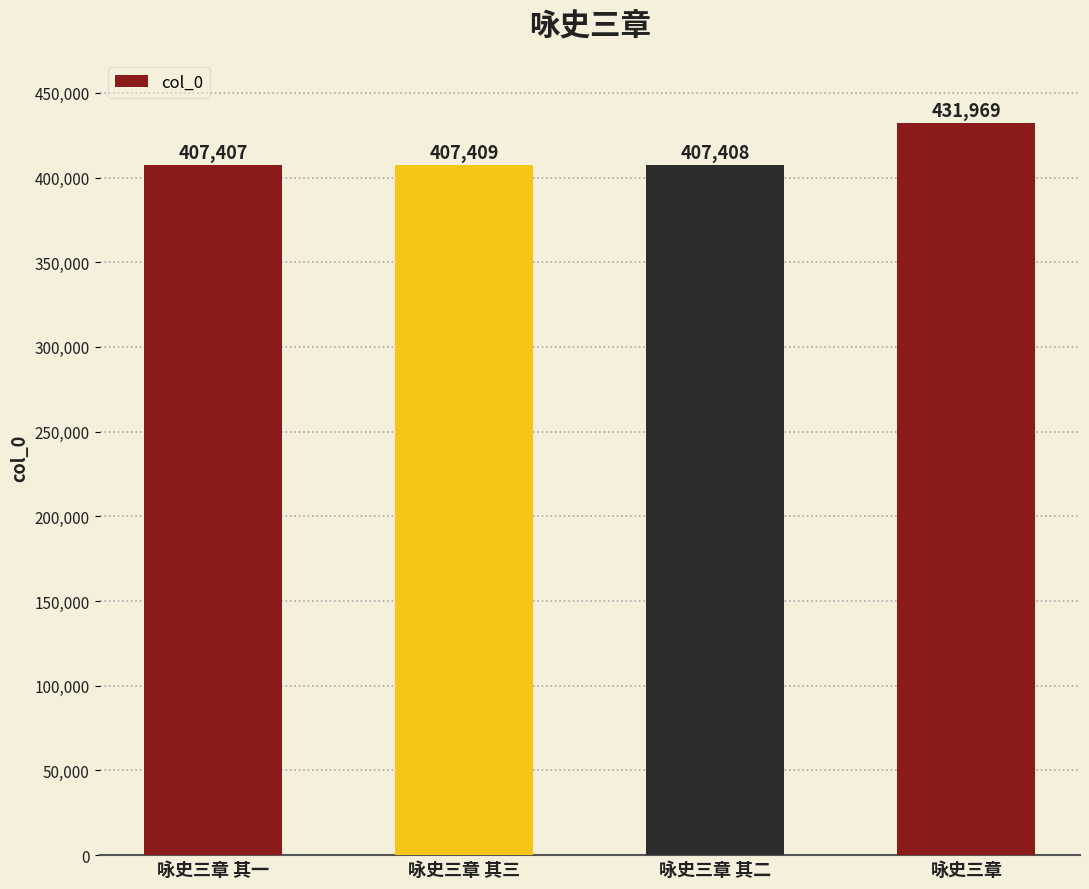

Which label corresponds to the smallest value in the chart?

咏史三章 其一